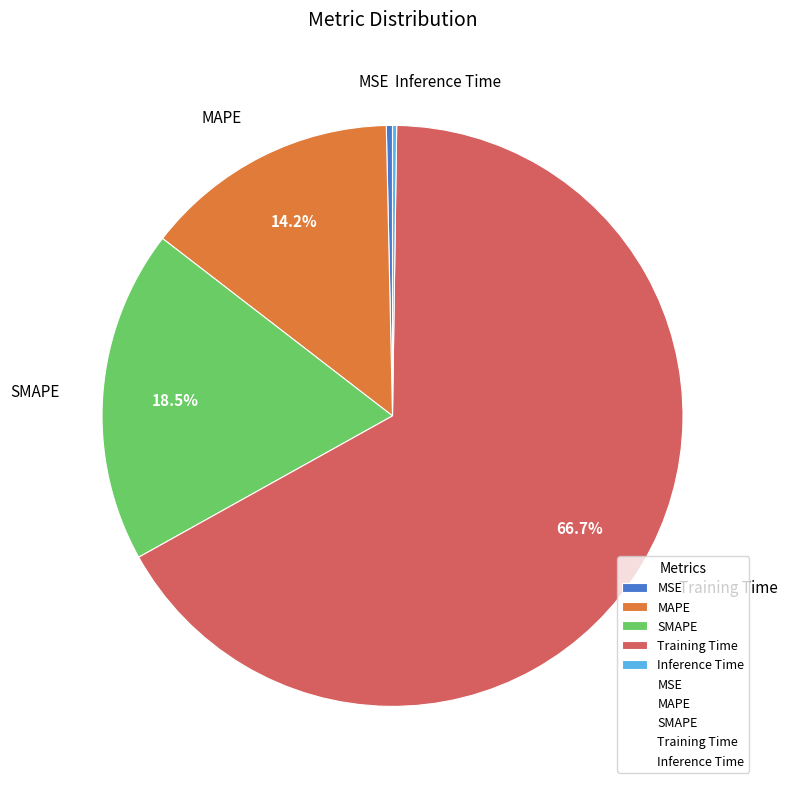

Is it true that Training Time is 52% of the pie?

False